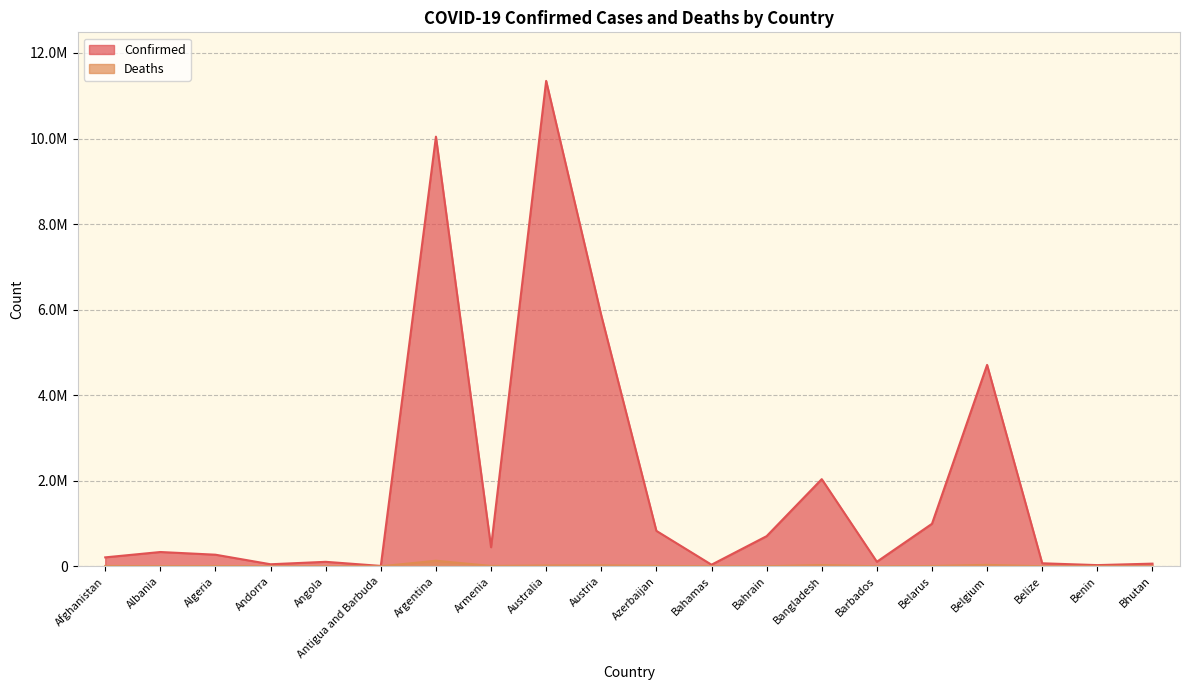

What is the sum of all Deaths values?

285032